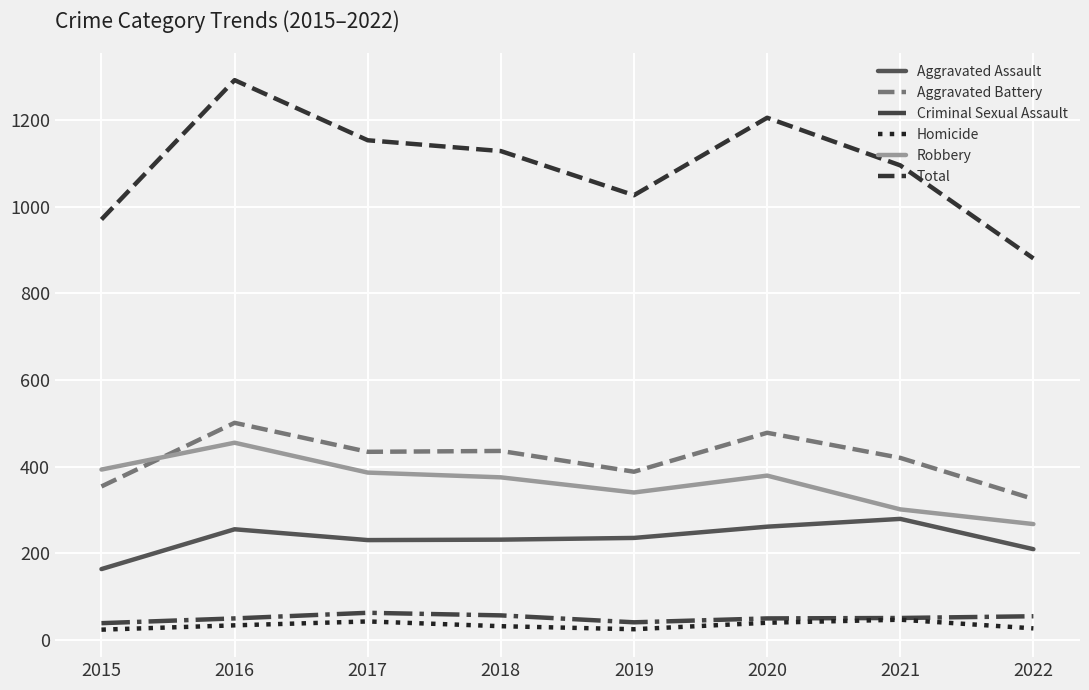

Where does the Aggravated Battery series first go above 434?

2016